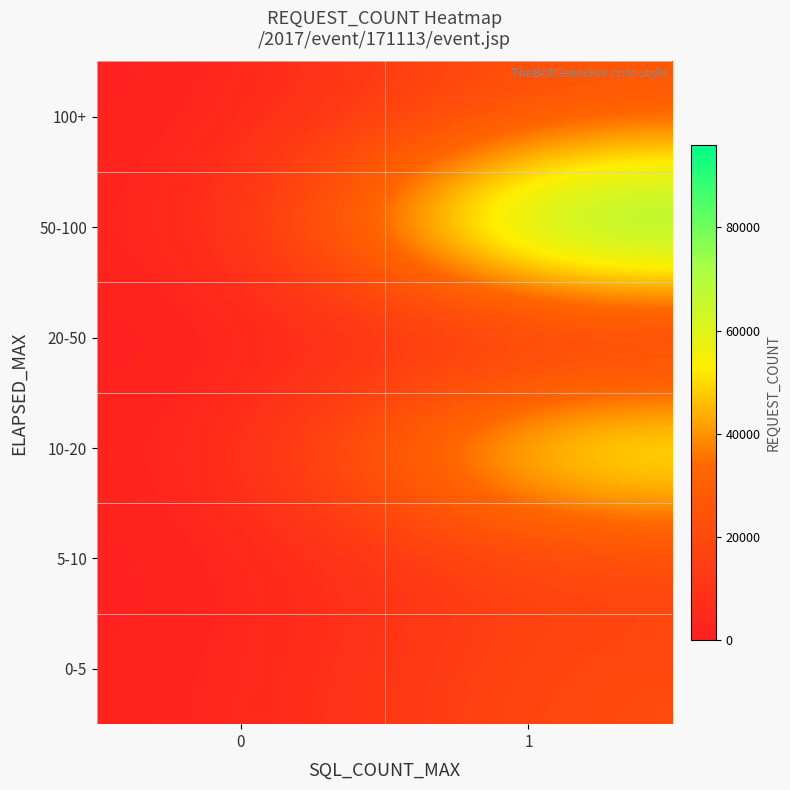

Between 0 and 1, which is larger?

1